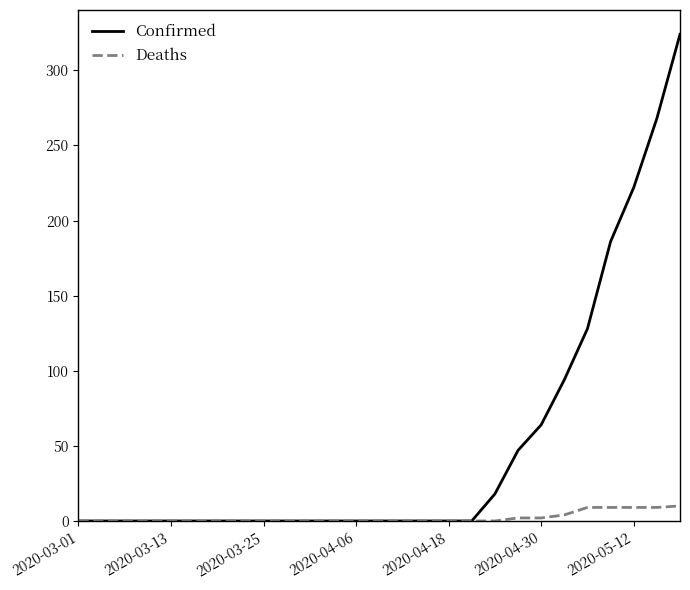

Which series has the largest range (max minus min)?

Confirmed